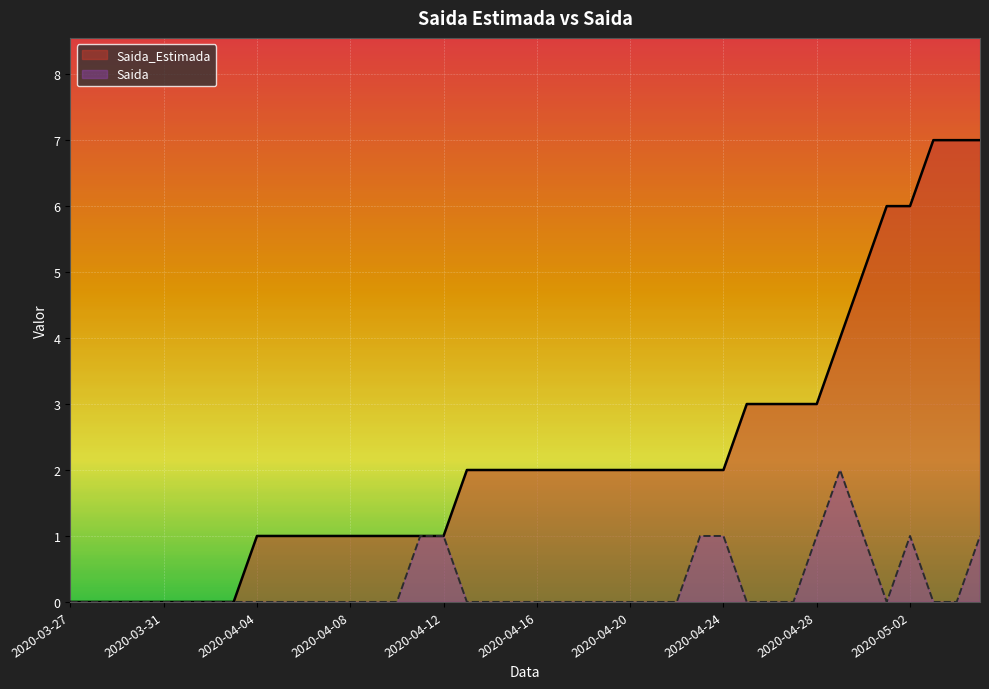

True or false: Saida and Saida_Estimada intersect in this chart.

False